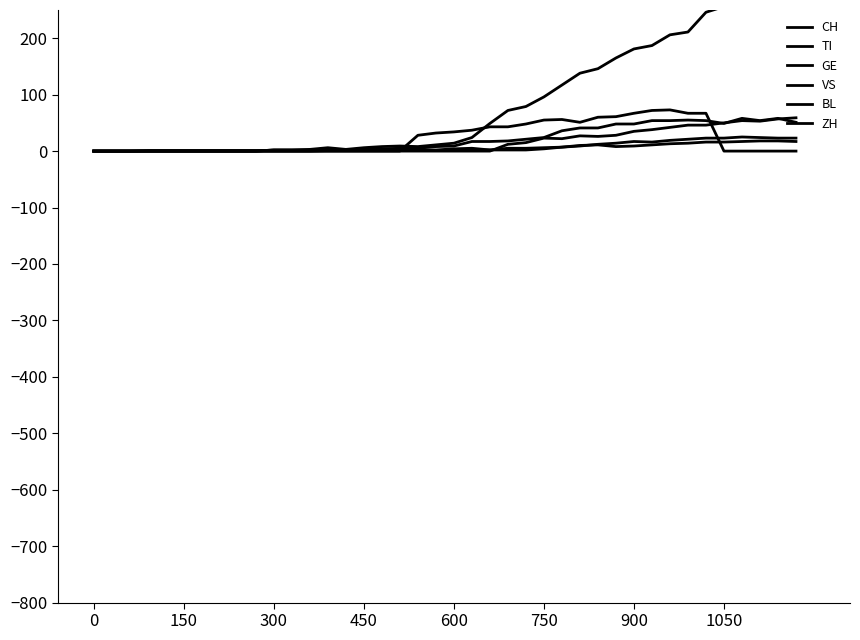

How many distinct data groups are displayed?

6